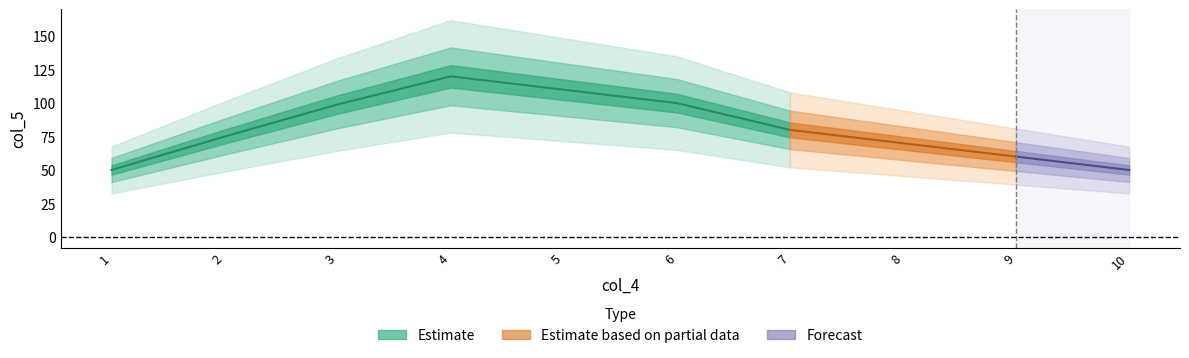

The value at 7 is 136. True or false?

False